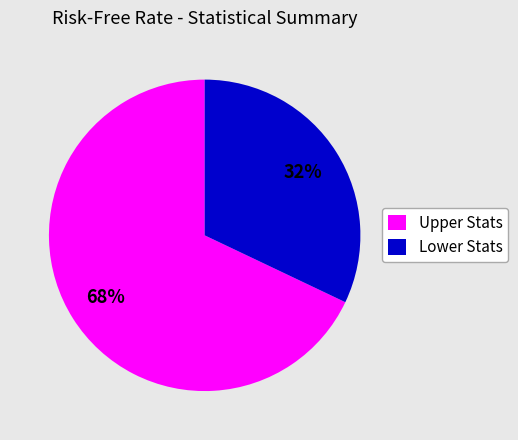

Is it true that Upper Stats is 62% of the pie?

False